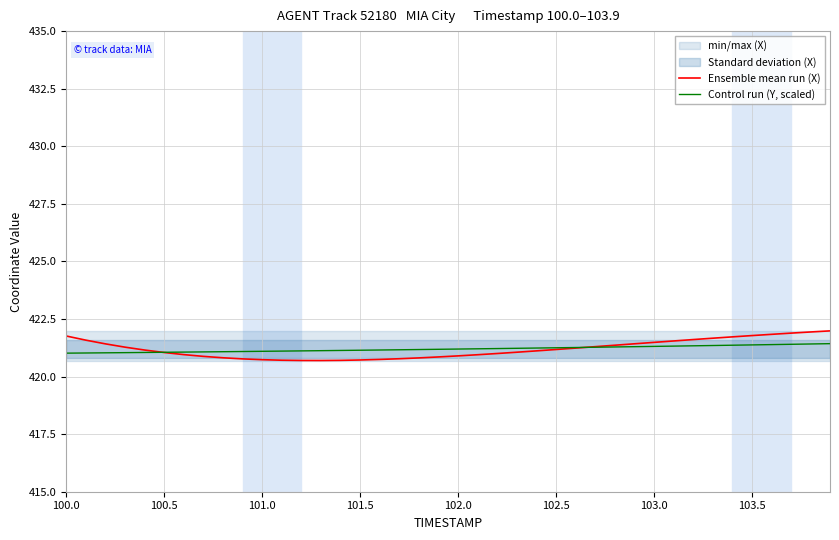

What is the lowest value of the Ensemble mean run (X) series?

420.7